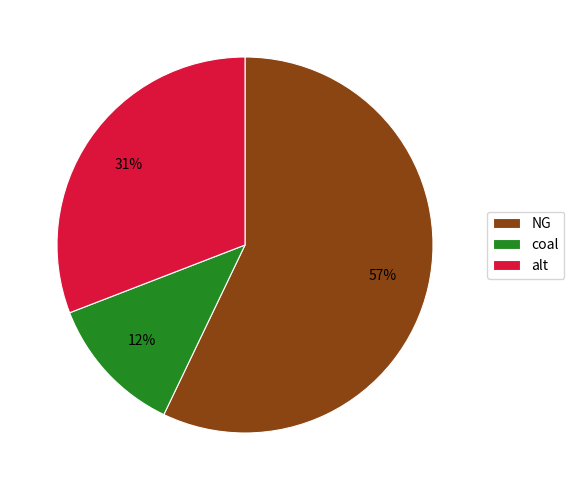

How many segments does this pie chart have?

3